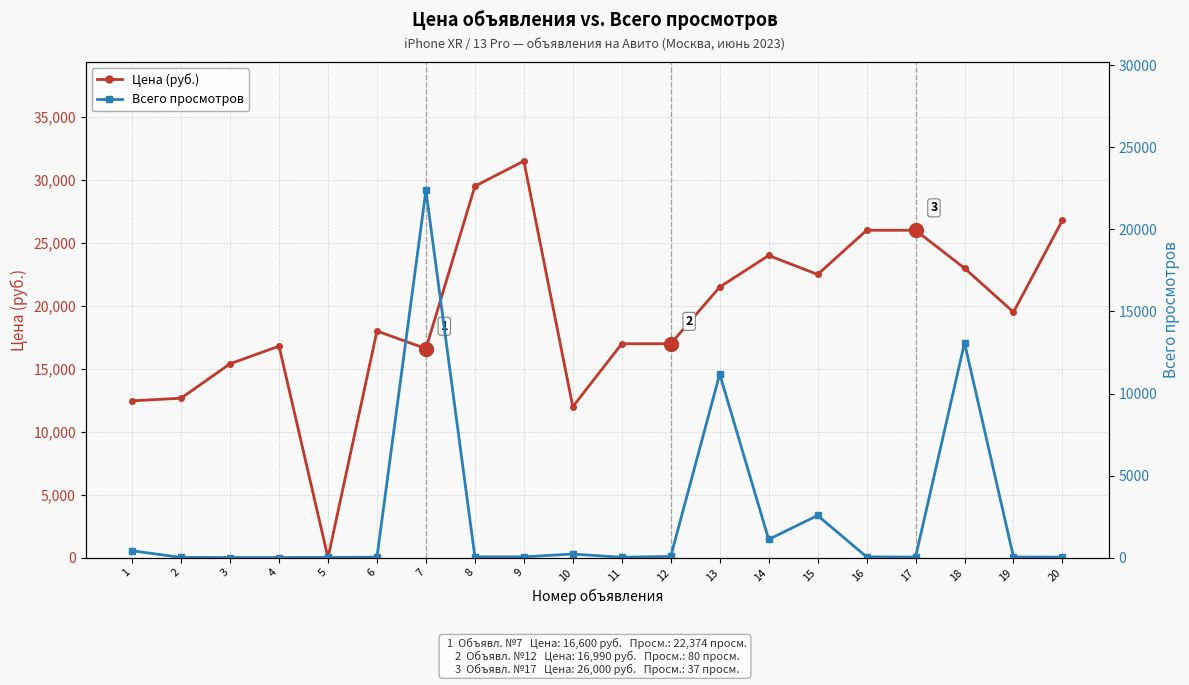

Rank the series by their average value, from highest to lowest.

Цена (руб.), Всего просмотров